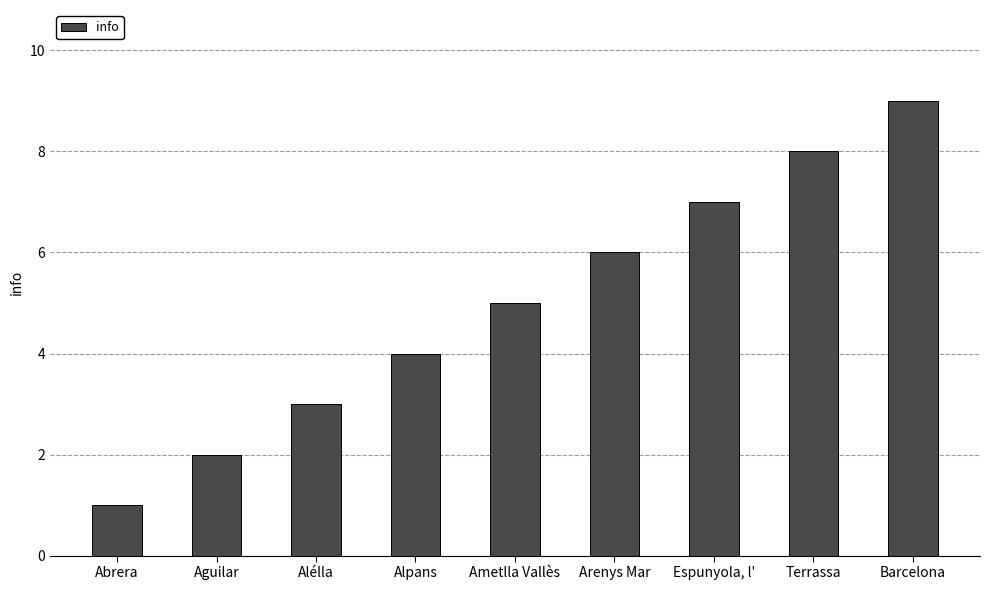

Are the bars horizontal?

No